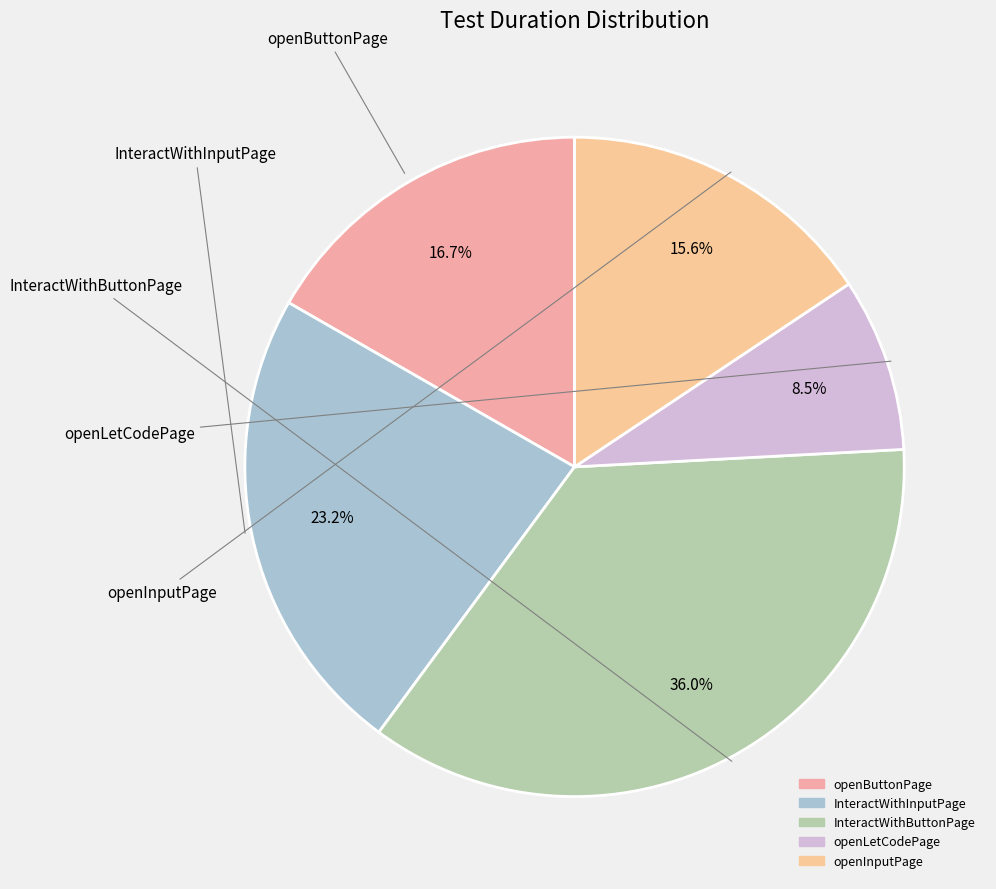

True or false: InteractWithButtonPage accounts for 24% of the total.

False